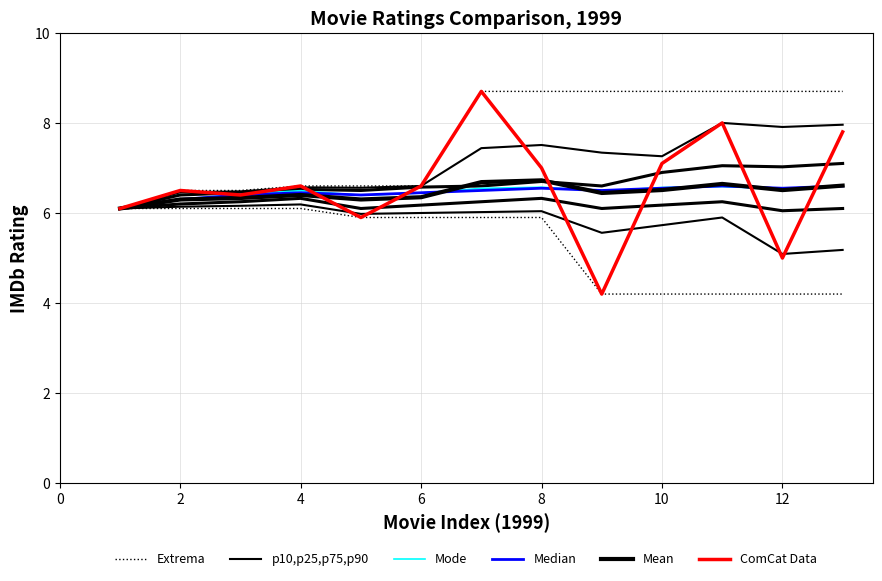

True or false: Mode has a value of 2.7 at 11.

False